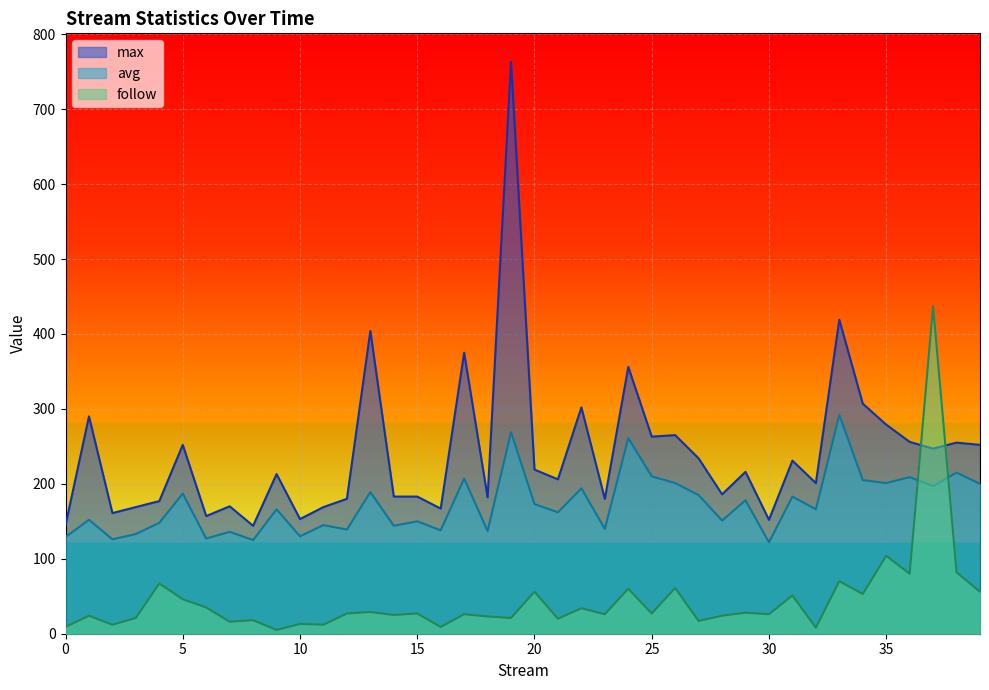

Reading left to right, what are all the values shown in this chart?

max: 145	290	161	169	177	252	157	170	144	213	153	169	180	404	183	183	167	375	182	763	219	206	302	180	356	263	265	234	186	216	152	231	201	419	307	279	256	247	255	252
avg: 129	152	126	133	148	187	127	136	125	166	130	145	139	189	144	150	138	207	137	269	173	162	194	140	261	210	201	185	151	178	122	183	166	292	205	201	209	197	215	200
follow: 9	24	12	21	67	46	35	16	18	5	13	12	27	29	25	27	9	26	23	21	56	20	34	26	60	27	61	17	24	28	26	51	8	70	53	104	80	437	82	56